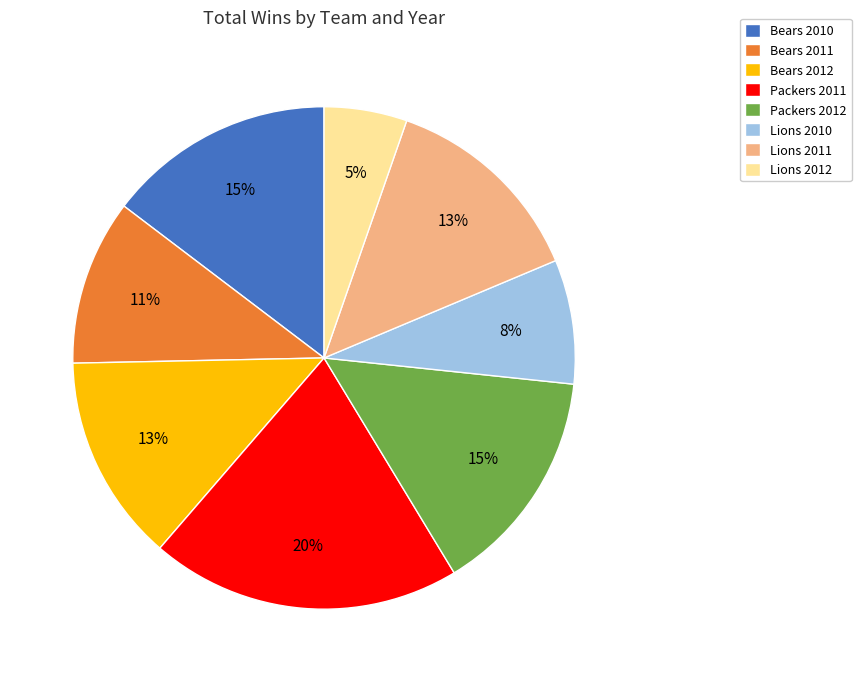

Does any single category account for the majority?

No